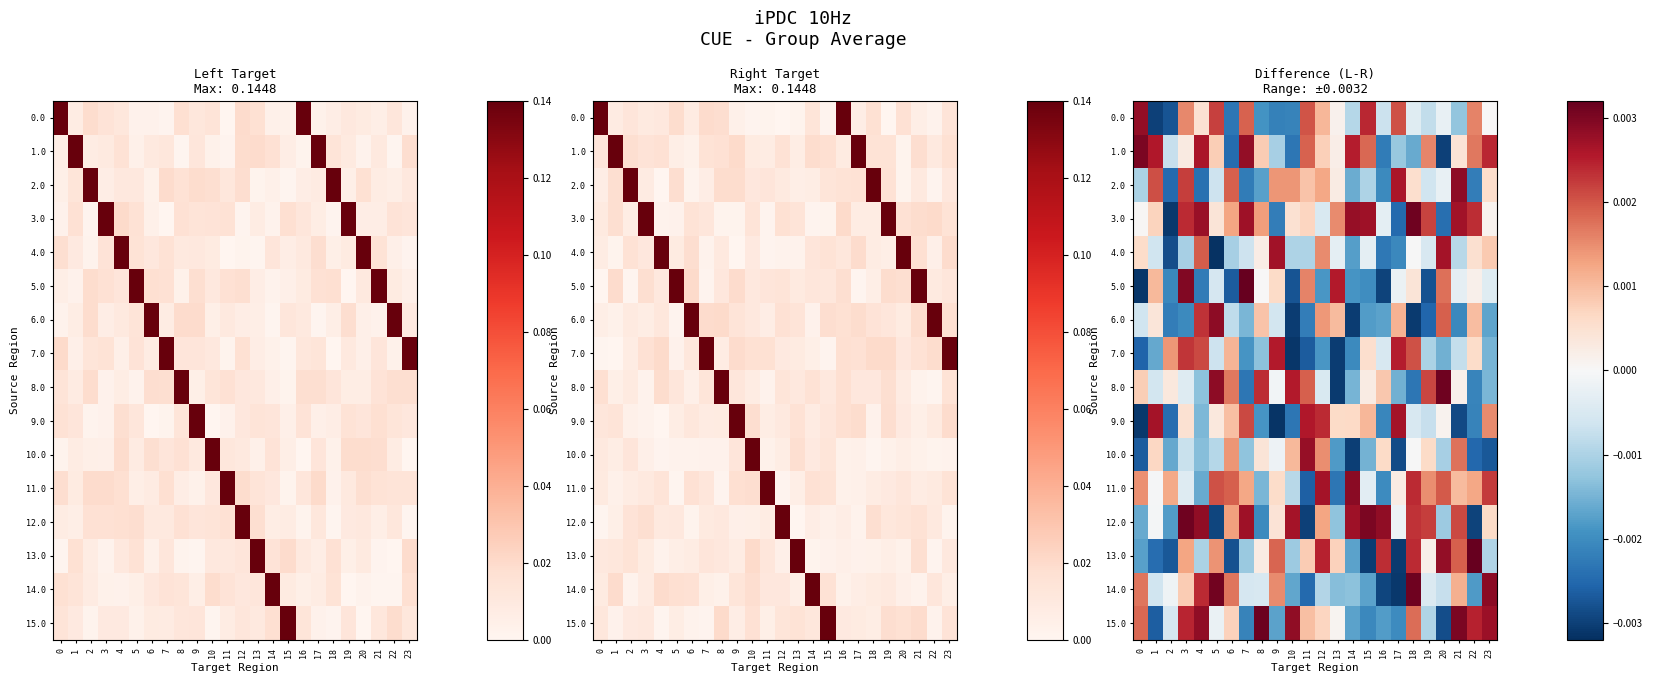

True or false: 11.0 has a value of 0.0 at 14.

True